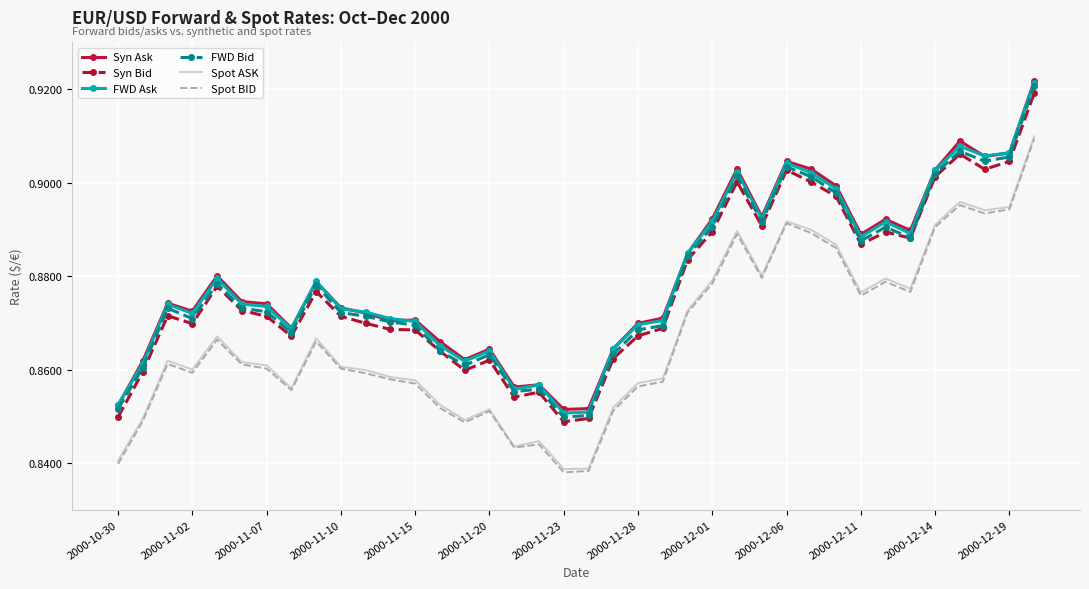

True or false: Spot BID and FWD Ask intersect in this chart.

False